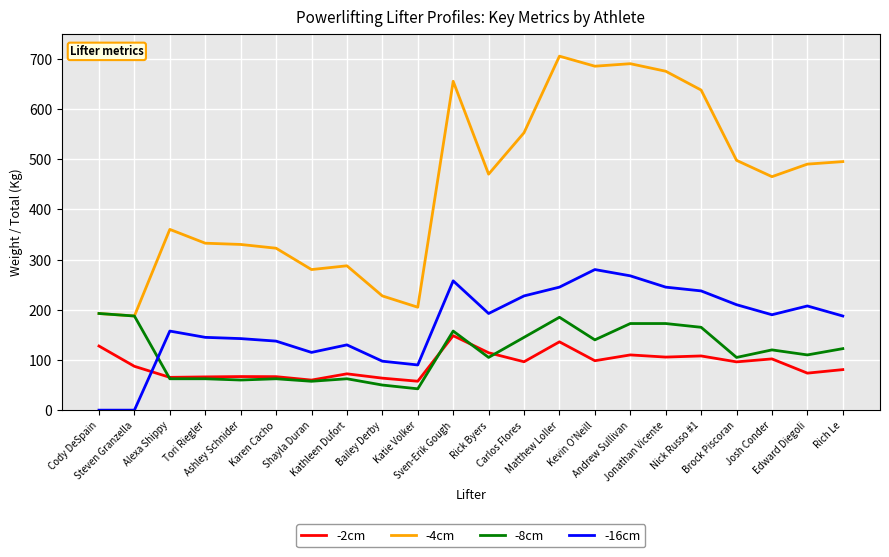

Where do -2cm and -16cm first cross each other?

Steven Granzella and Alexa Shippy